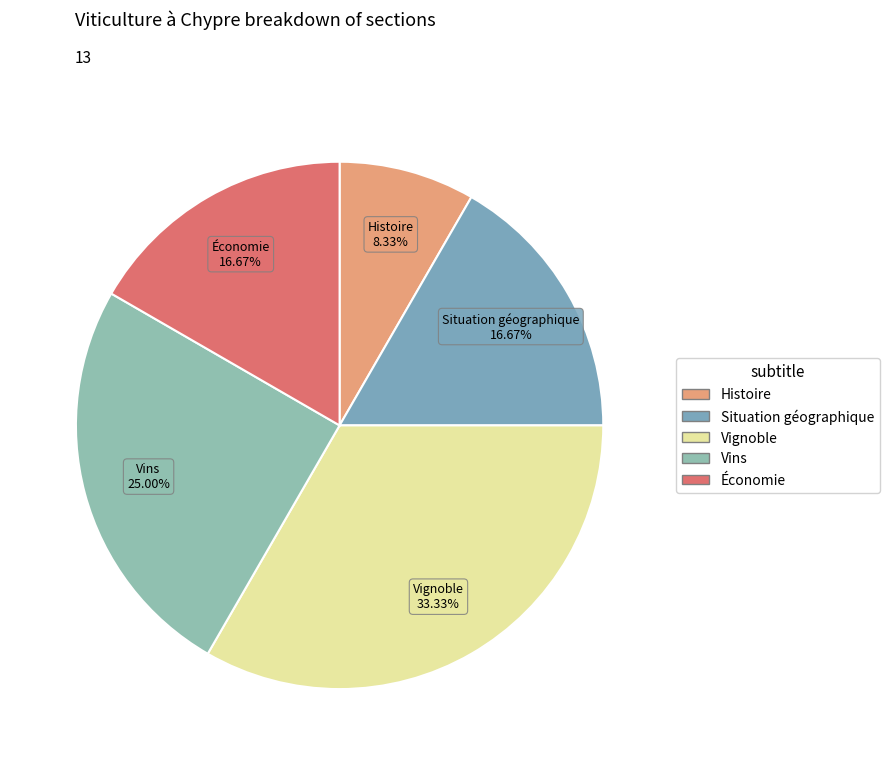

To the nearest percent, what is the combined percentage of Économie and Situation géographique?

33%